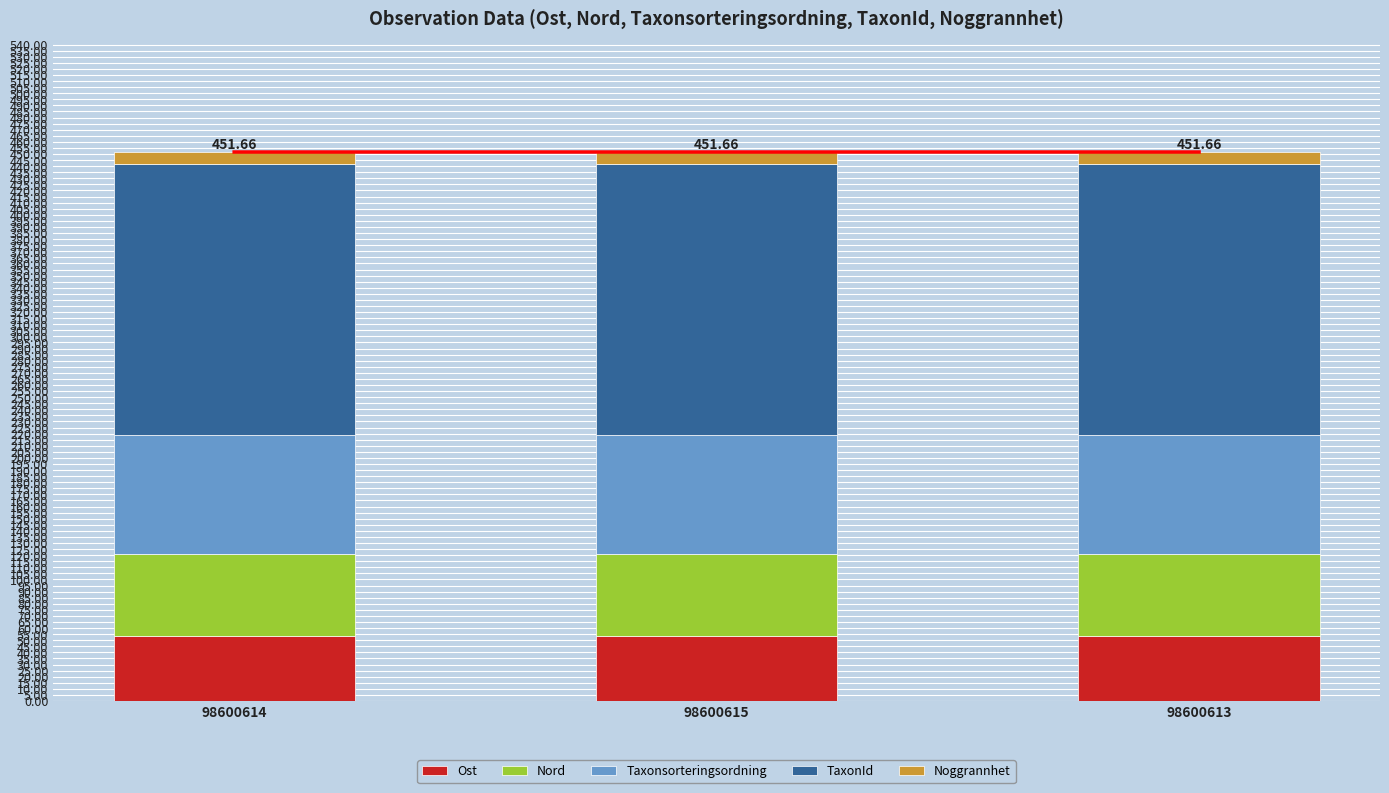

What is the label of the 3rd bar from the left?

98600613